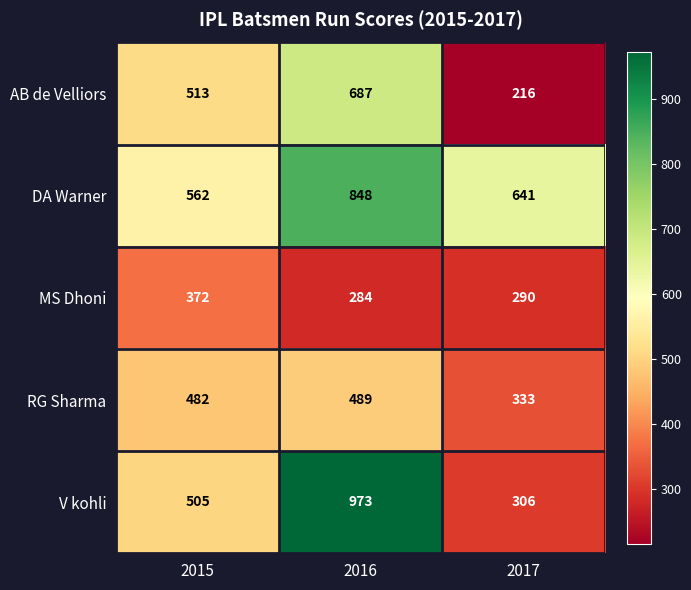

Which category has the lowest value in the V kohli series?

2017